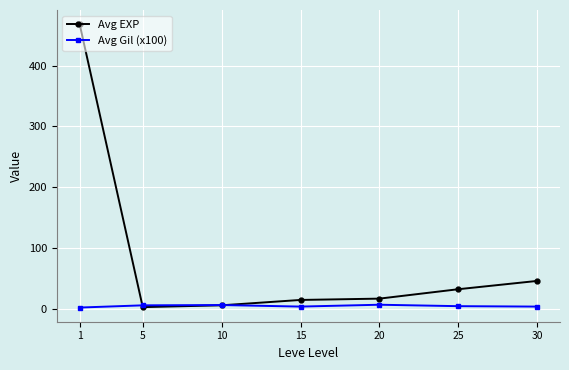

List the series in order of their overall mean, lowest first.

Avg Gil (x100), Avg EXP